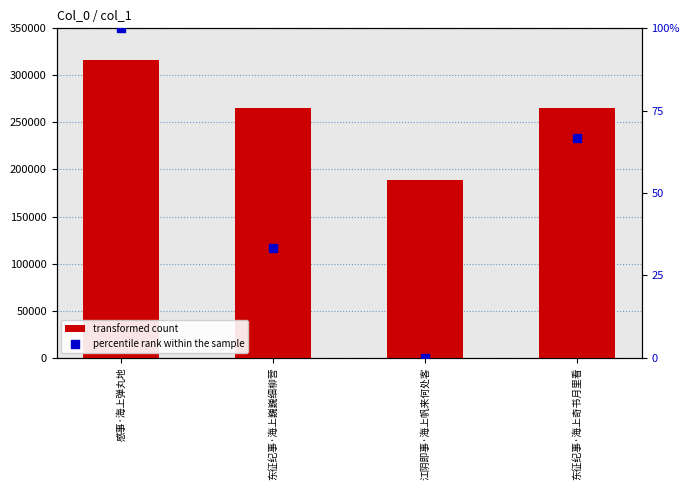

Is the value of transformed count at 东征纪事·海上奇书月里看 greater than the value of percentile rank within the sample at 感事·海上弹丸地?

Yes